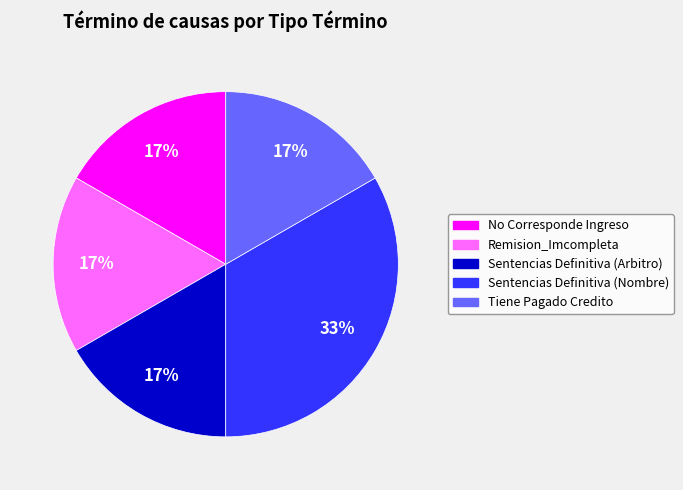

Which slice is the largest?

Sentencias Definitiva (Nombre)